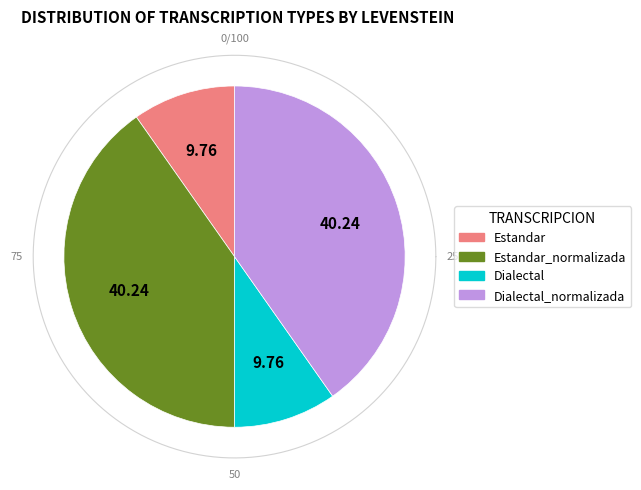

Count the number of slices in the pie.

4